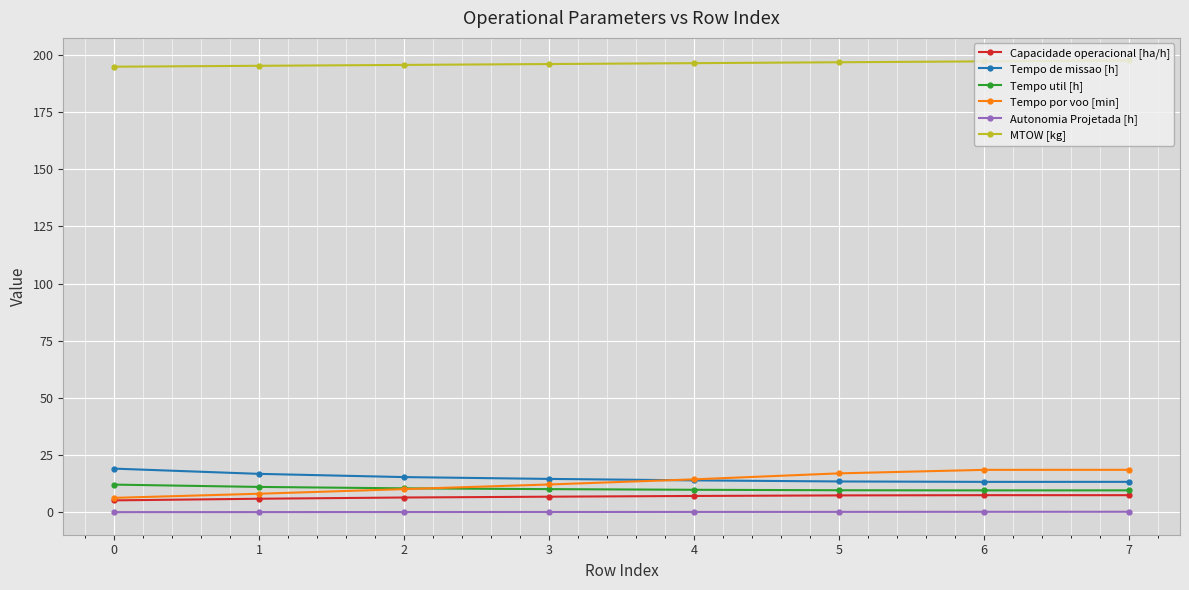

What is the value of the Tempo por voo [min] point at the 8th from the left?

18.6